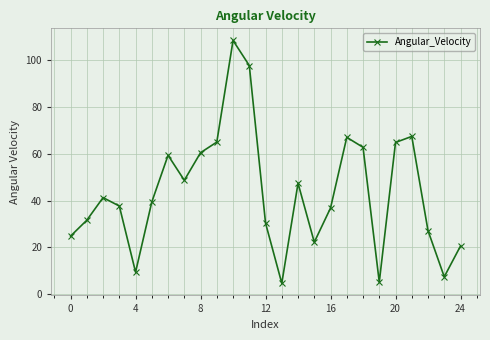

How many distinct data groups are displayed?

1